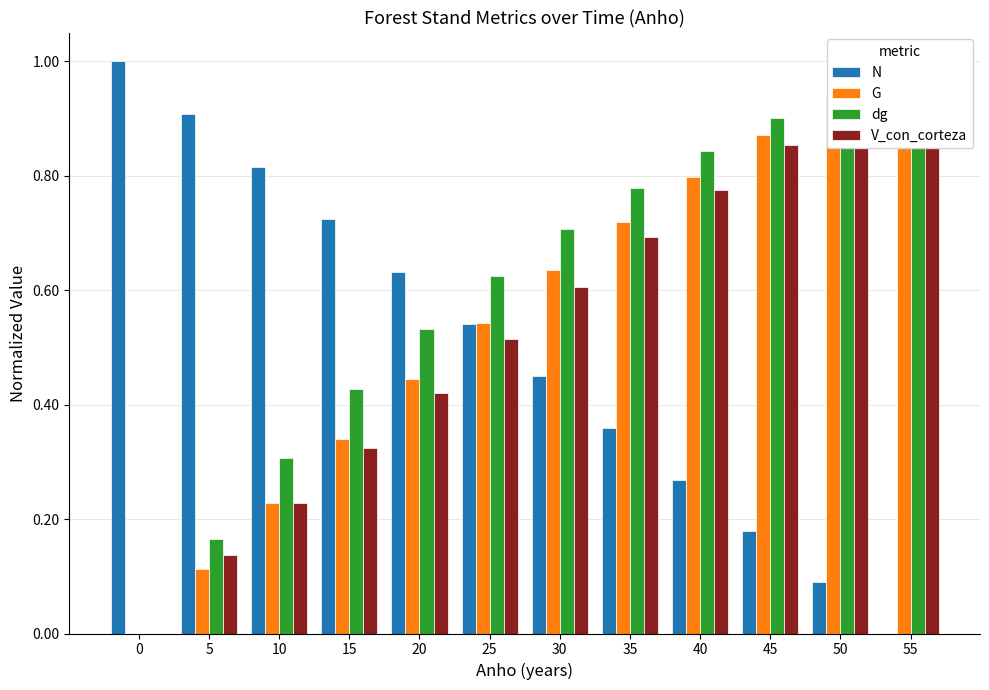

Are the bars grouped side by side (vs. stacked)?

Yes